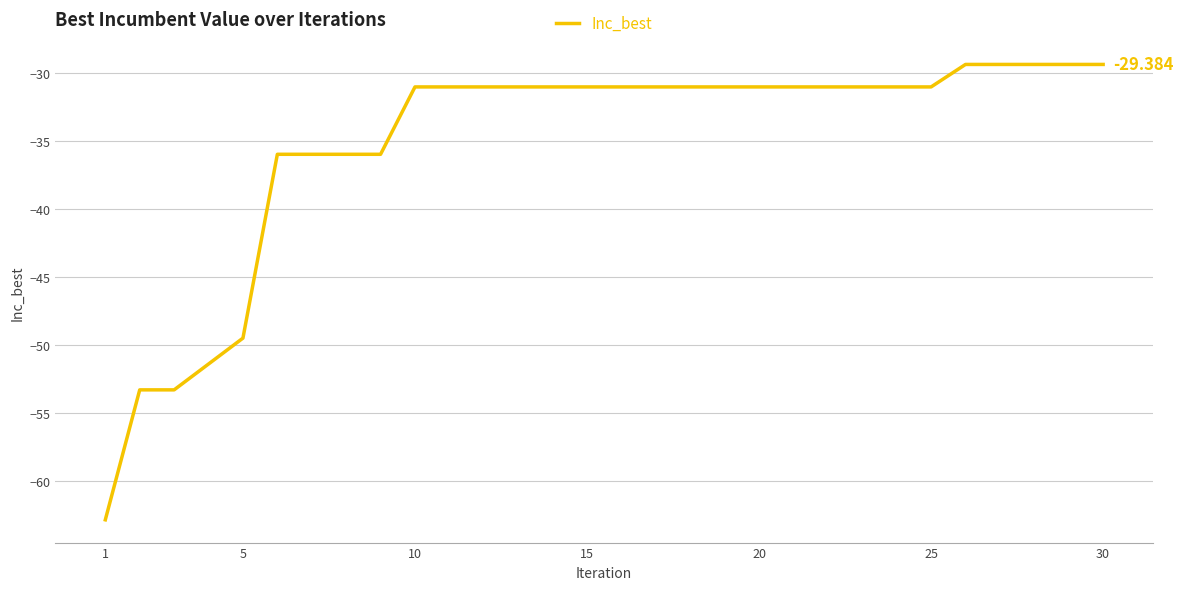

How many lines are shown in the chart?

1